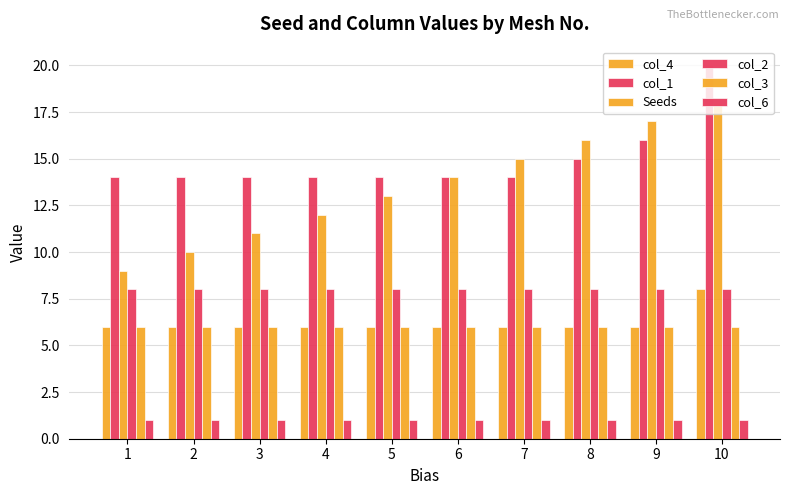

At which label does col_4 reach its minimum?

1